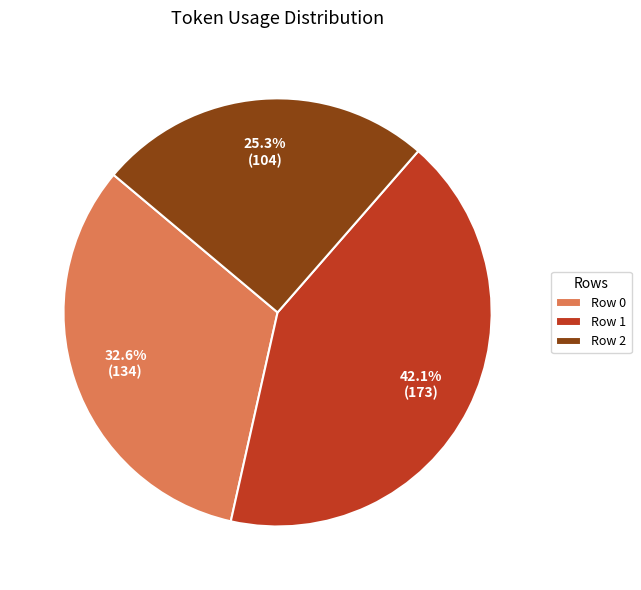

To the nearest percent, what portion does Row 0 represent?

33%